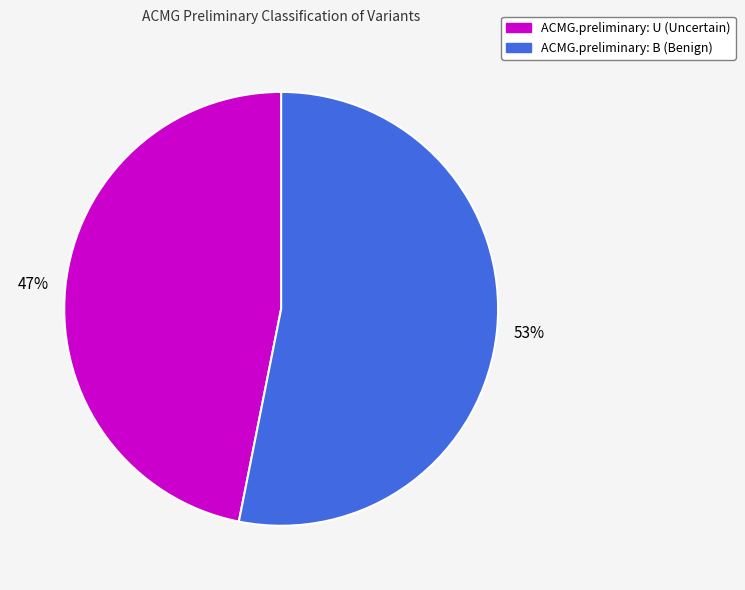

Is there a majority slice in this chart?

Yes